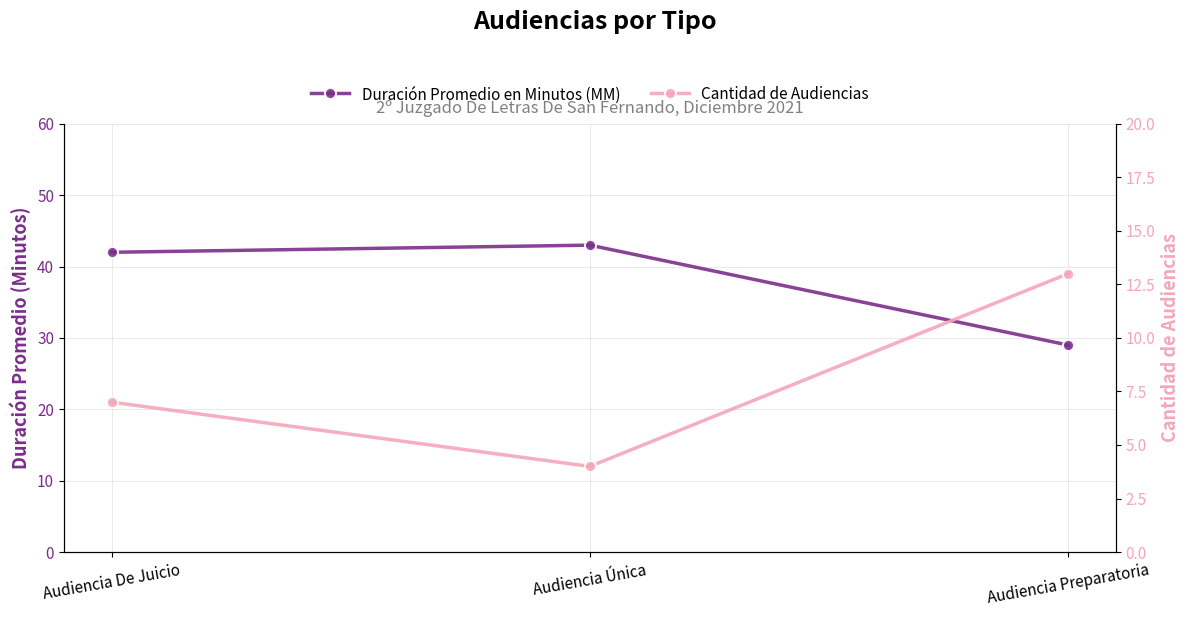

Count the number of data series in this chart.

2